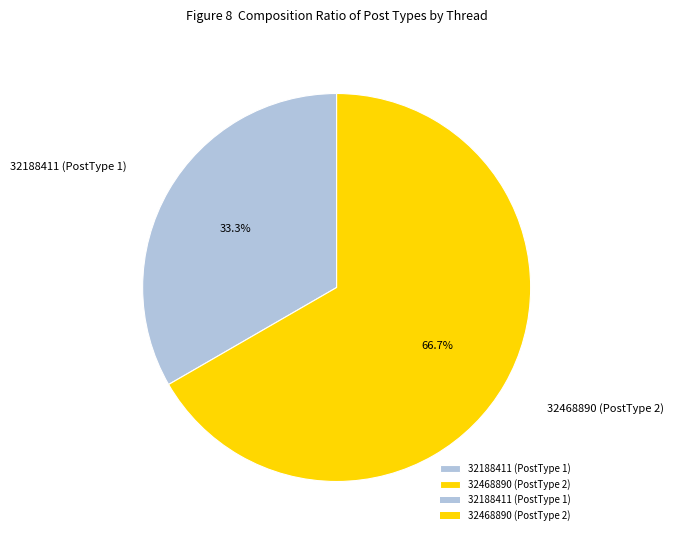

What percentage is NOT represented by 32468890 (PostType 2)?

33.3%